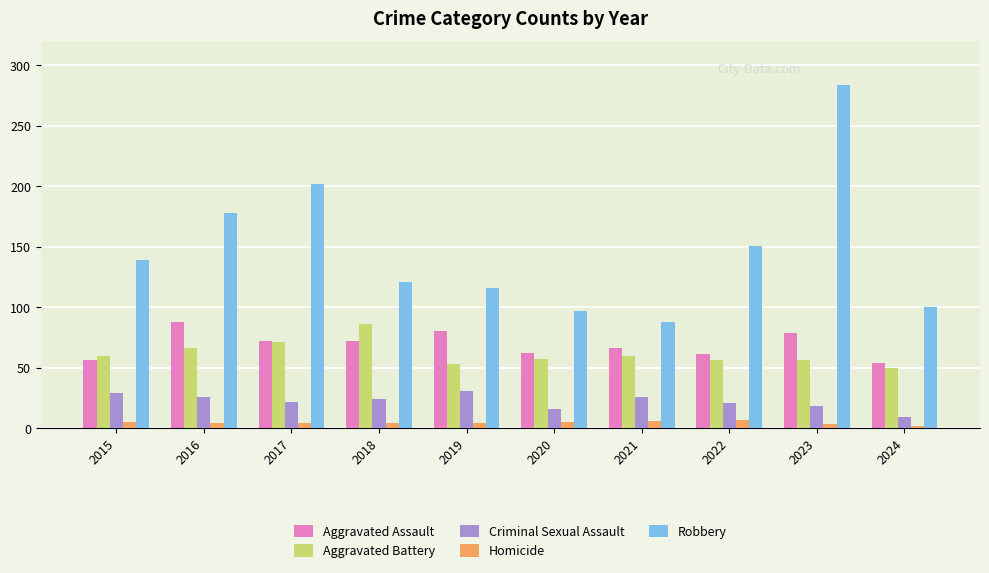

Is the value of Robbery at 2016 greater than the value of Criminal Sexual Assault at 2020?

Yes